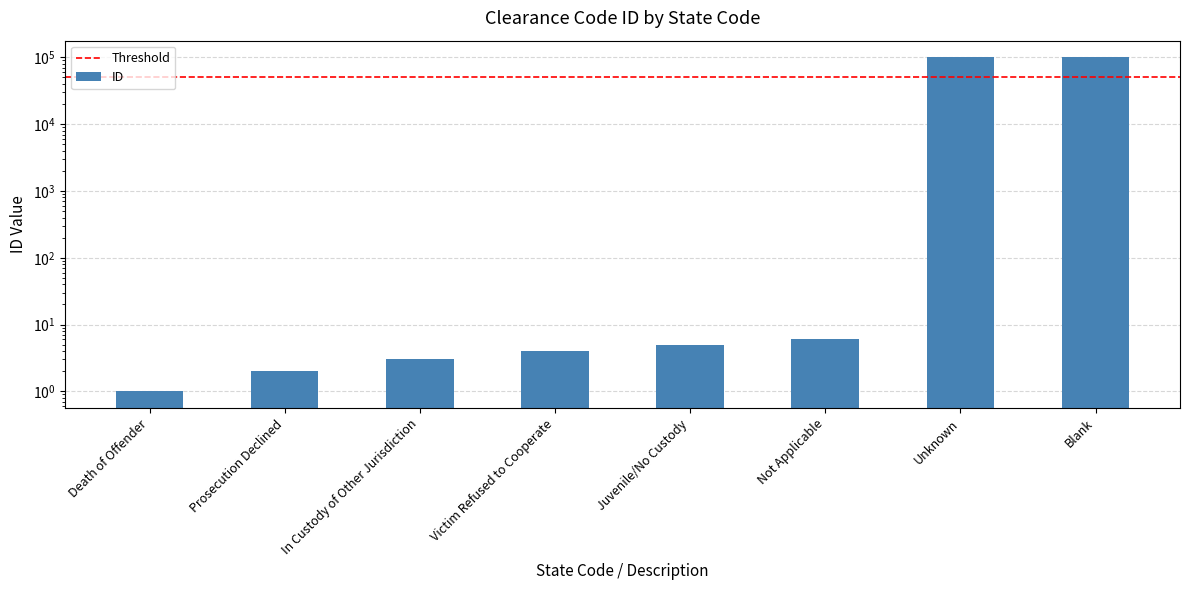

What is the greatest value displayed?

99999